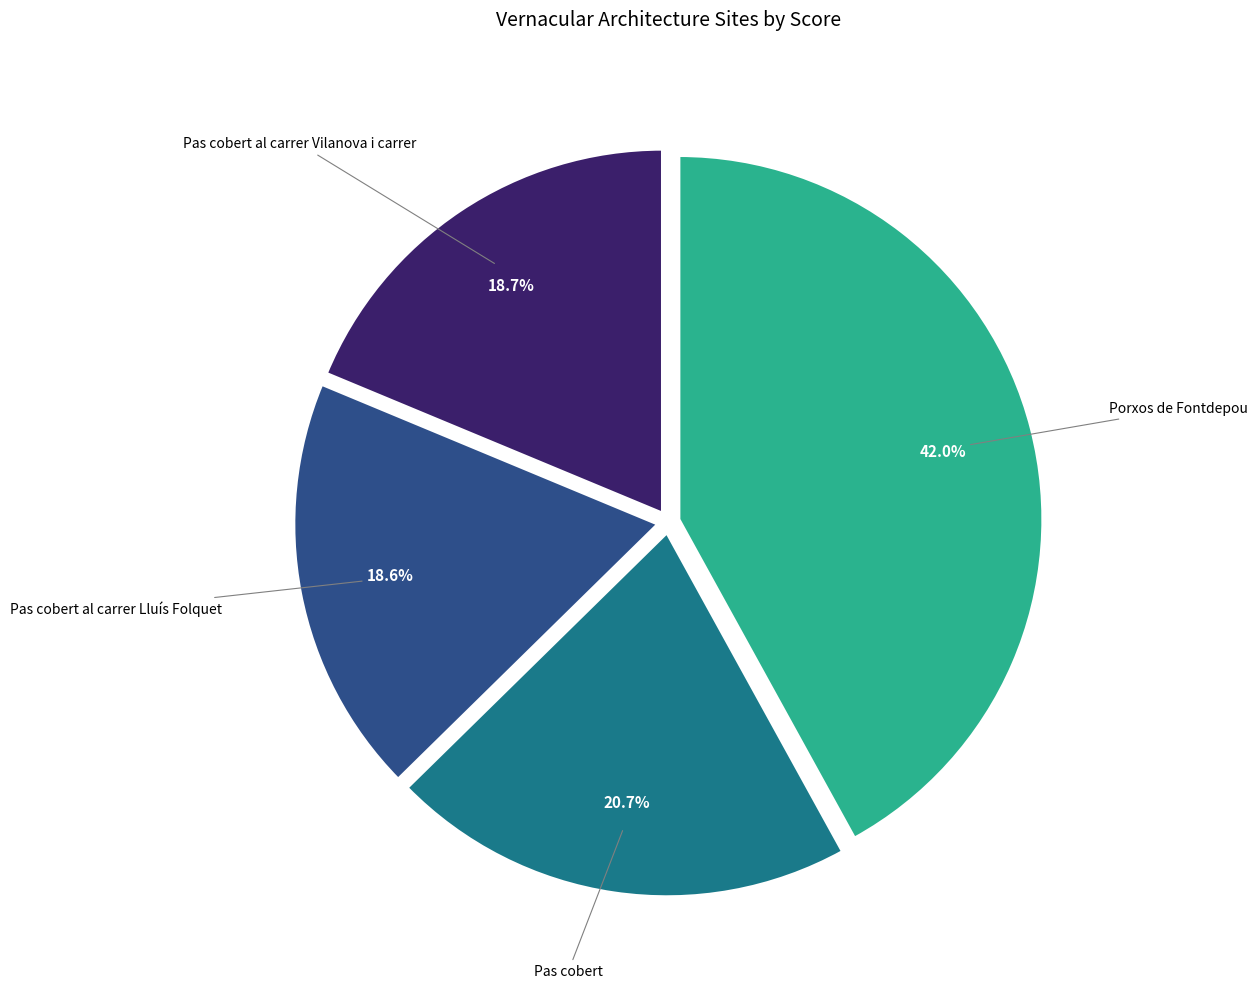

Is there any slice that represents more than half of the pie?

No